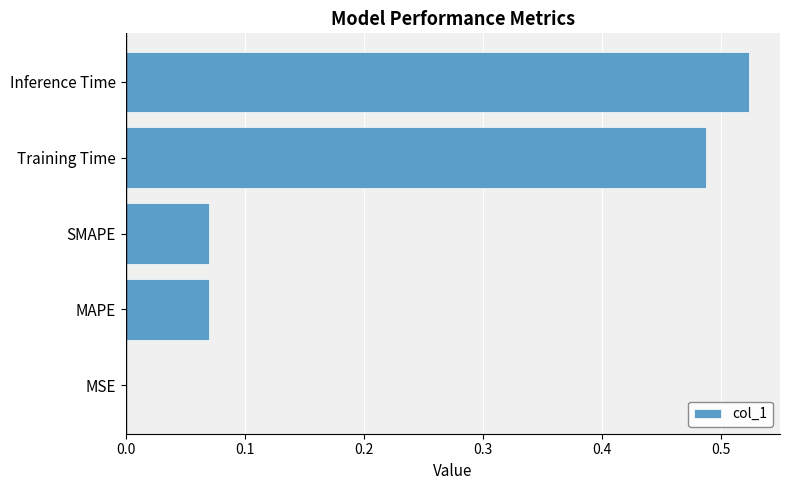

The value at Inference Time is 0.3. True or false?

False